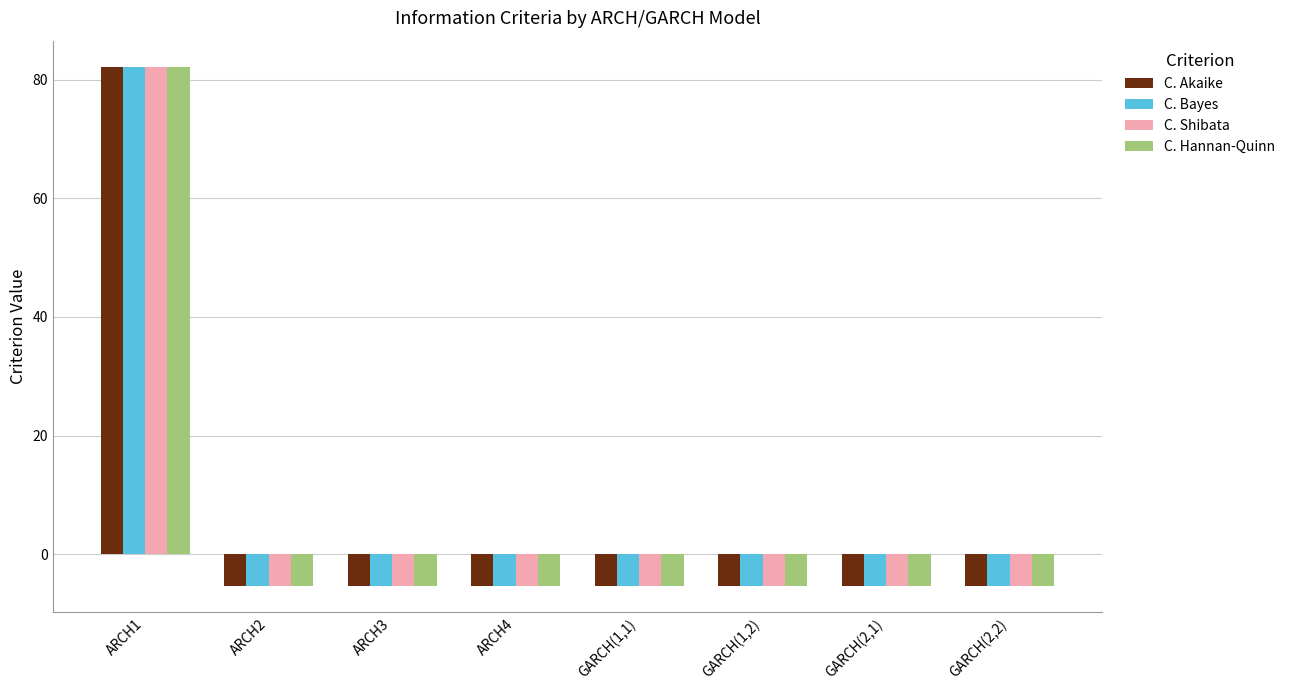

What are all the series names shown in the legend?

C. Akaike, C. Bayes, C. Shibata, C. Hannan-Quinn